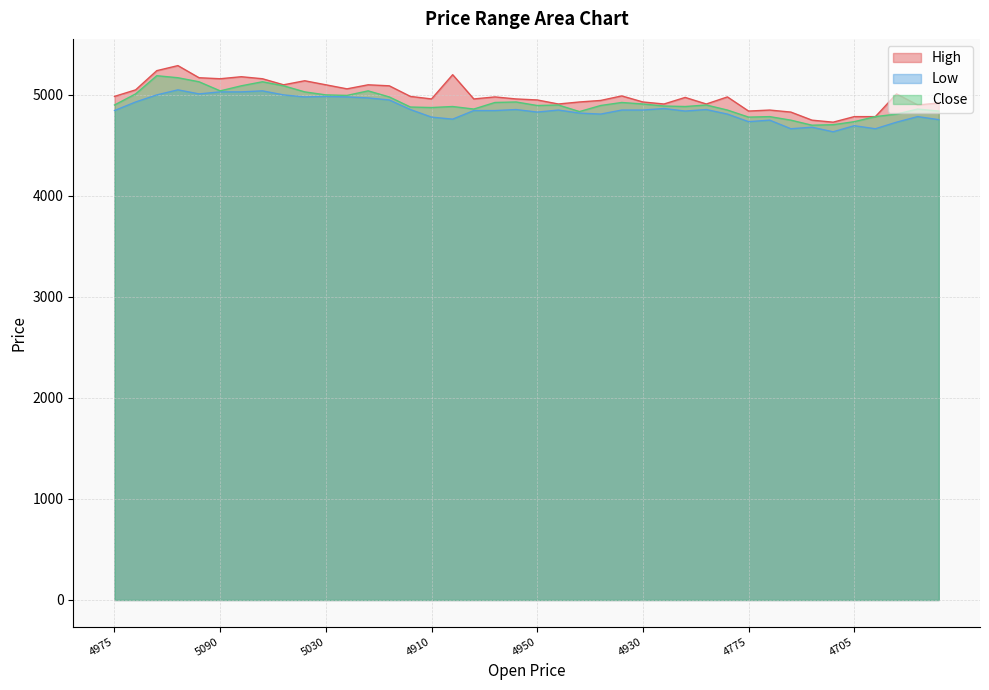

Reading right to left, extract all data points from this chart.

High: 4920	4900	5010	4785	4785	4730	4750	4830	4850	4840	4980	4910	4975	4910	4930	4990	4945	4930	4910	4950	4960	4980	4960	5200	4960	4985	5090	5100	5060	5100	5140	5100	5160	5180	5160	5170	5290	5240	5050	4985
Low: 4755	4785	4730	4665	4695	4635	4680	4665	4750	4735	4810	4855	4840	4865	4850	4850	4810	4820	4850	4830	4855	4845	4845	4760	4780	4855	4950	4970	4980	4985	4980	5000	5040	5030	5030	5010	5050	5000	4930	4845
Close: 4840	4860	4810	4785	4735	4705	4700	4750	4785	4780	4850	4900	4885	4890	4910	4925	4895	4835	4900	4895	4930	4925	4860	4885	4875	4880	4980	5040	4995	5000	5030	5090	5130	5090	5040	5130	5170	5190	5010	4900